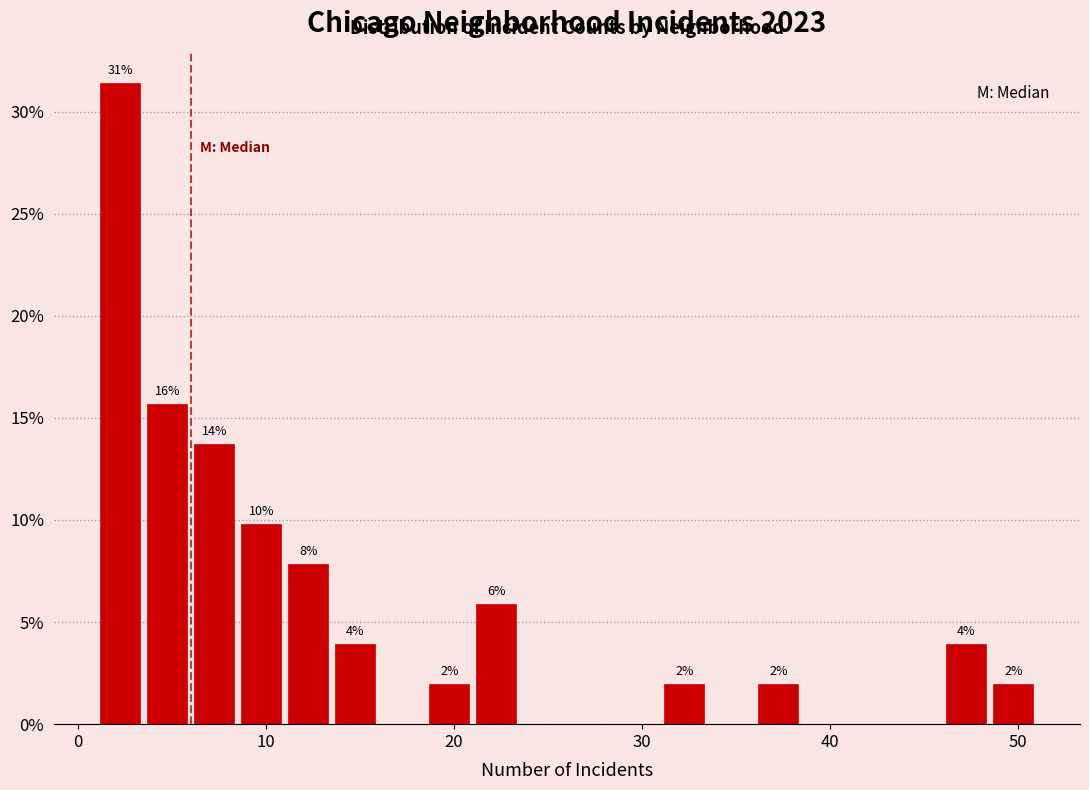

Read against the x-axis, roughly where is the centre of the tallest bar?

2